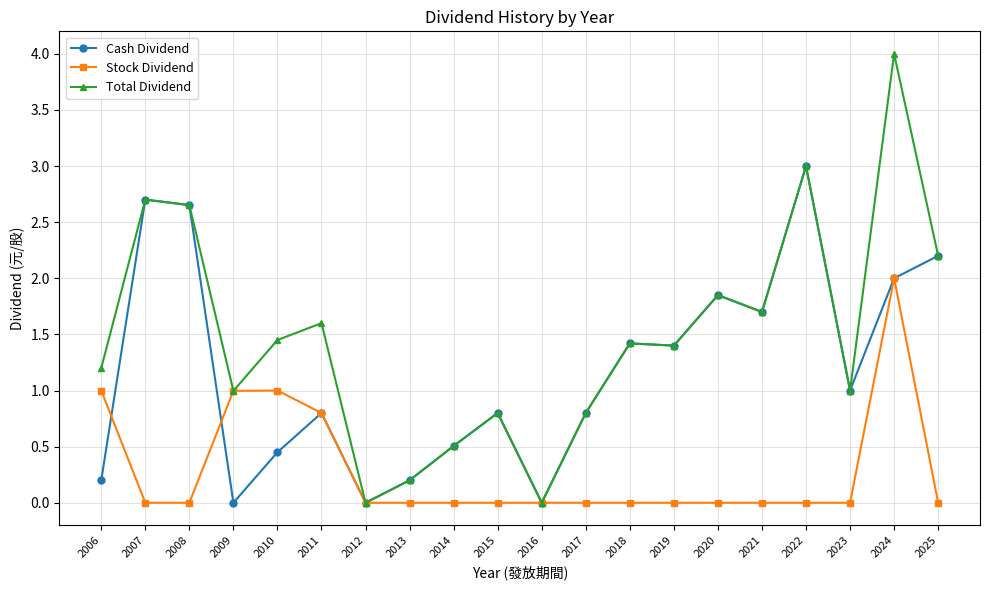

Rank the series at 2025 from highest to lowest value.

Cash Dividend, Total Dividend, Stock Dividend